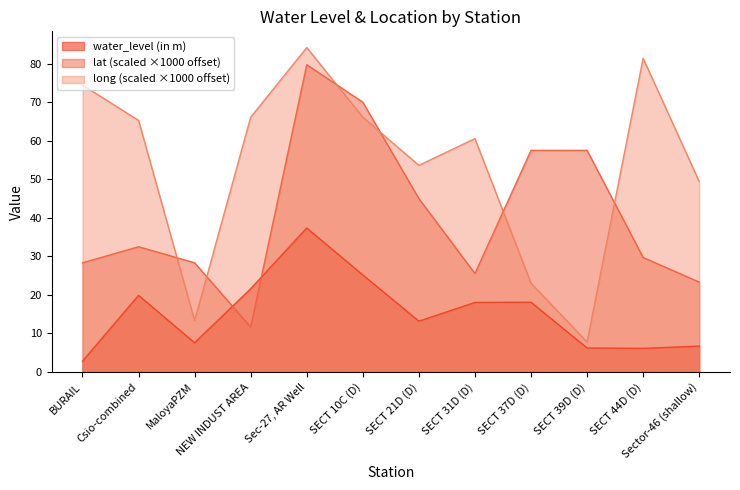

How many lines are shown in the chart?

3